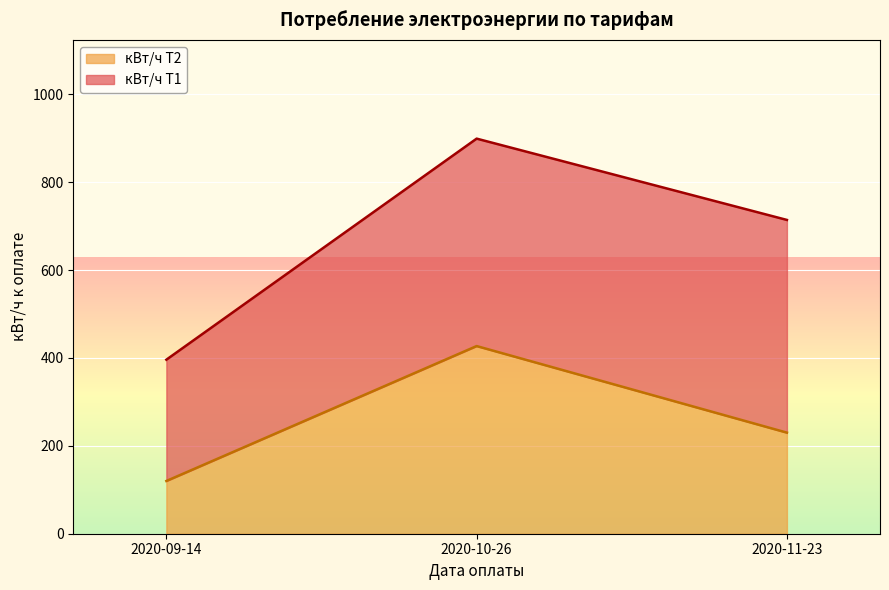

The value at 2020-11-23 is 230. True or false?

True